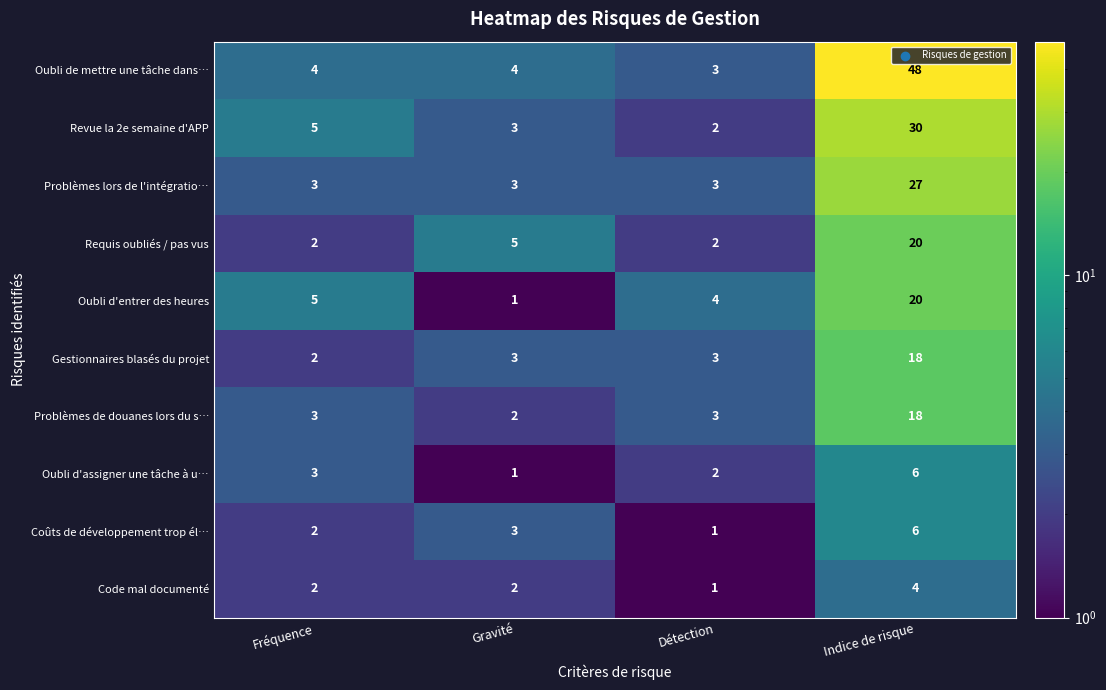

The Gestionnaires blasés du projet series shows 3 at Détection. True or false?

True